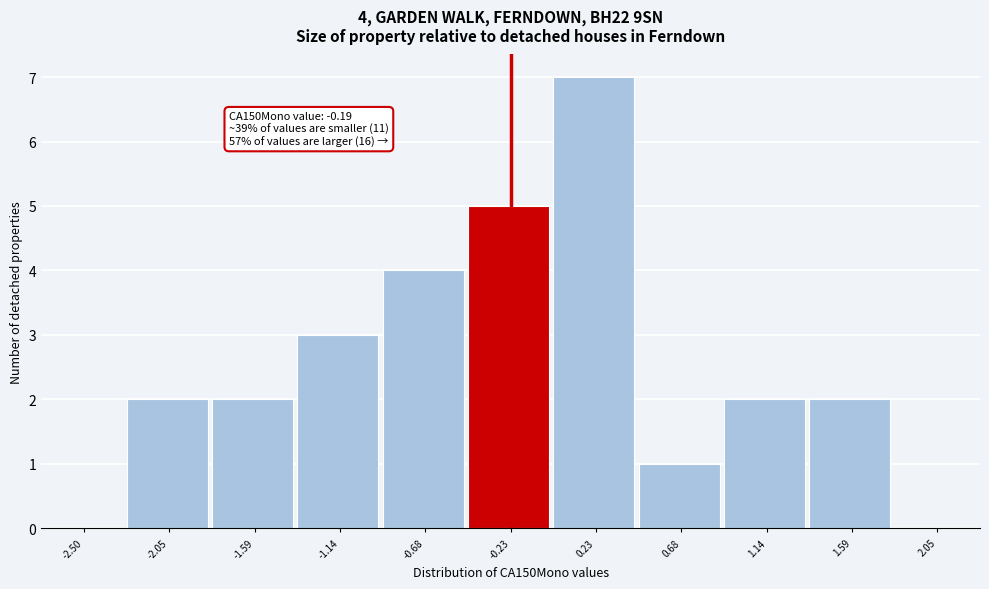

Reading left to right, what are all the values shown in this chart?

-2.50=0	-2.05=2	-1.59=2	-1.14=3	-0.68=4	-0.23=5	0.23=7	0.68=1	1.14=2	1.59=2	2.05=0